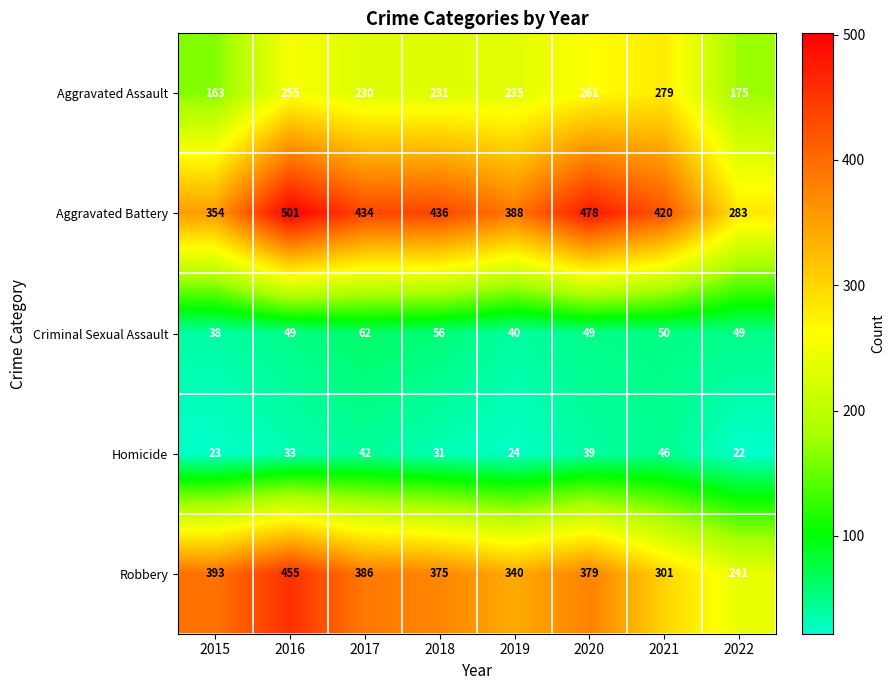

Which series has the largest total across all categories?

Aggravated Battery